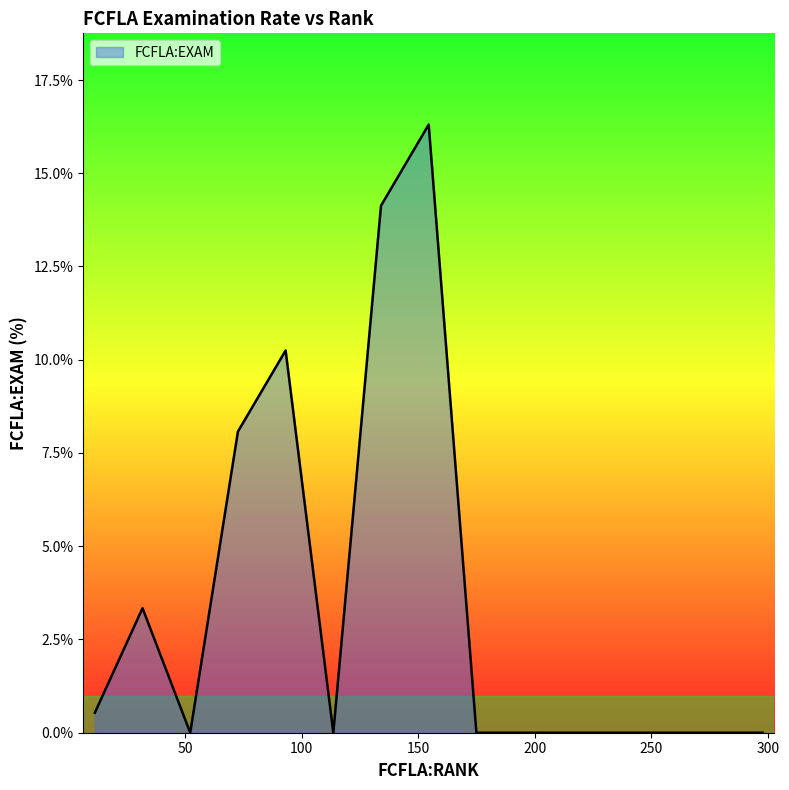

What is the greatest value displayed?

16.3